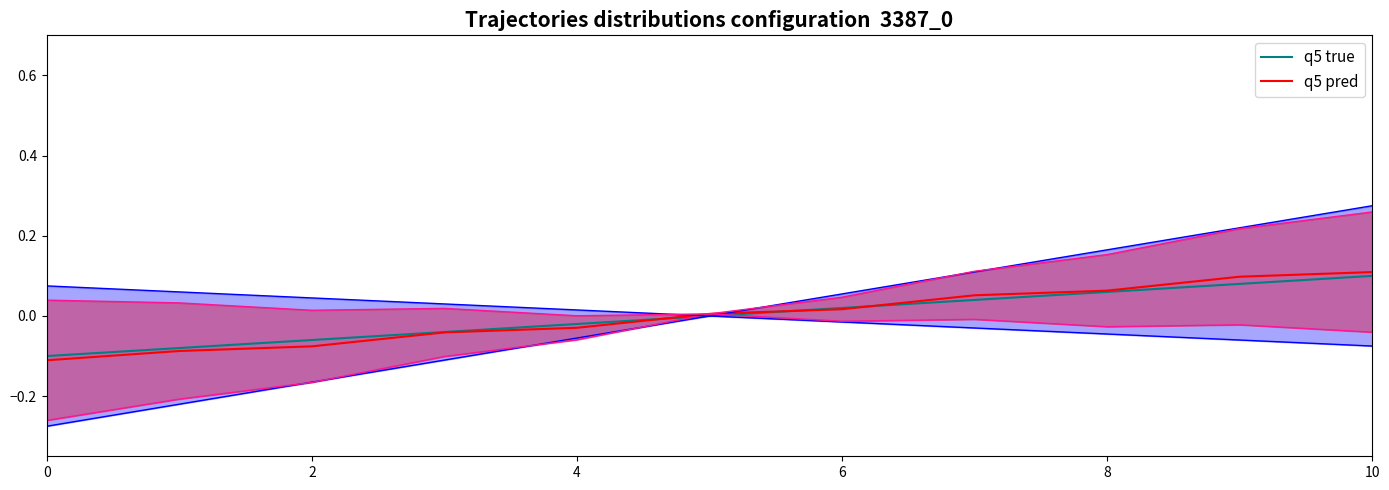

The value of q5 pred at 0 is -0.2. True or false?

False